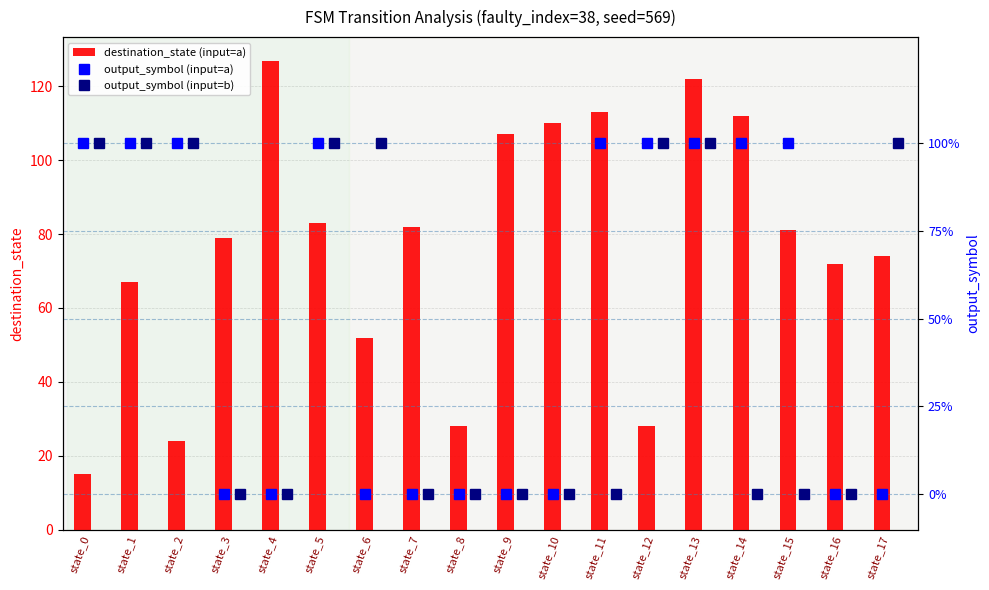

What is the value of the destination_state (input=a) bar at the 6th from the left?

83